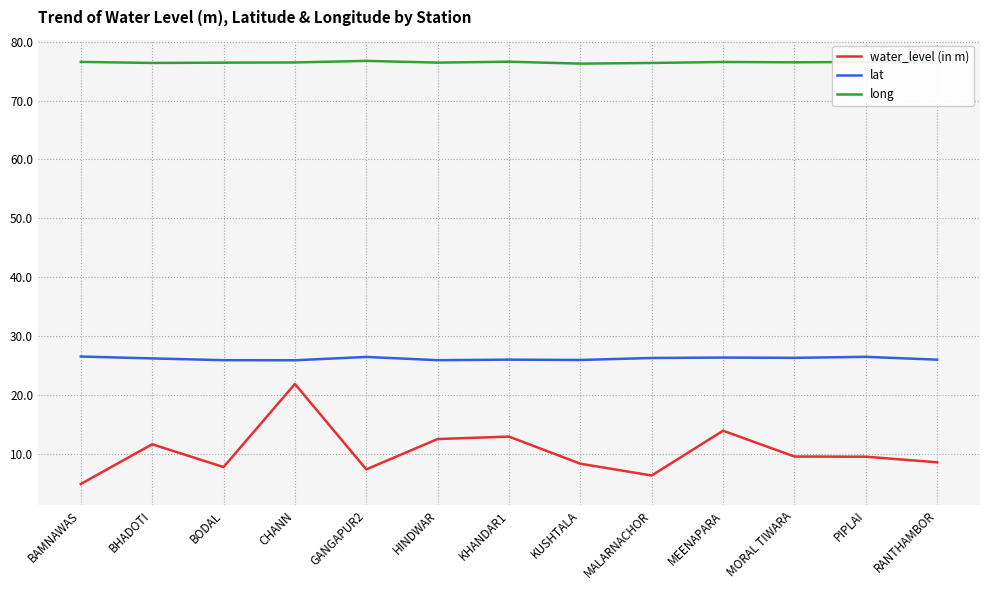

What is the average value of the long series?

76.5